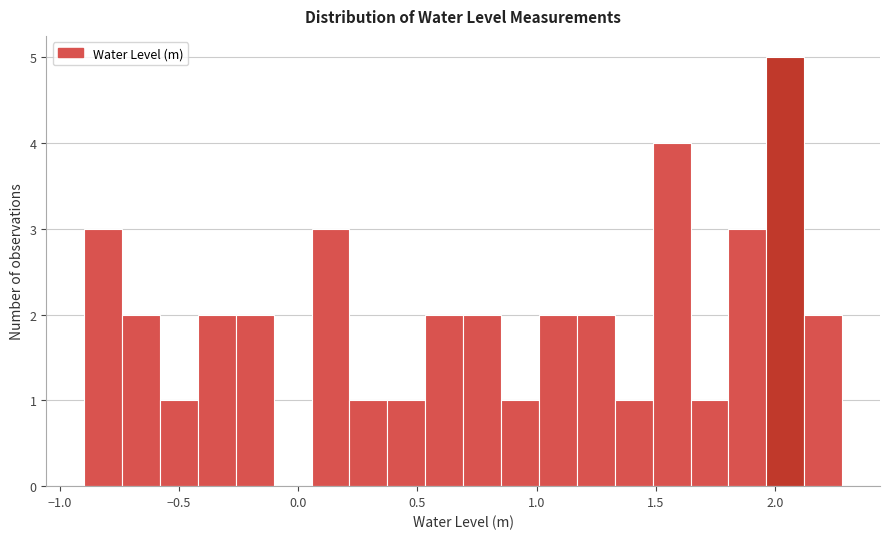

Read against the x-axis, roughly where is the centre of the tallest bar?

2.05